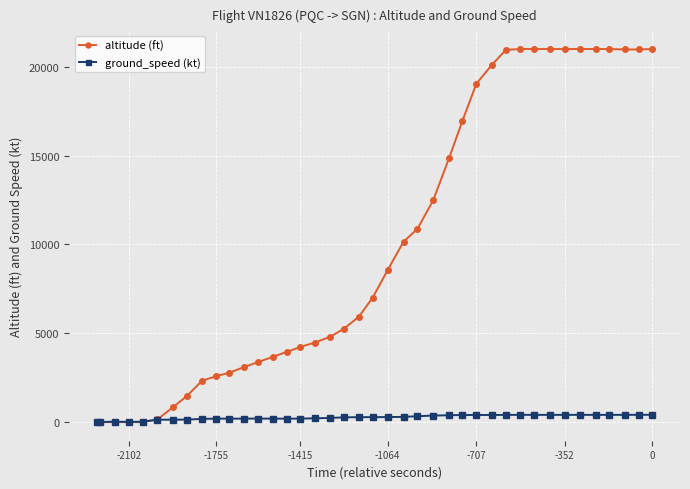

List the series in order of their peak value, lowest first.

ground_speed (kt), altitude (ft)